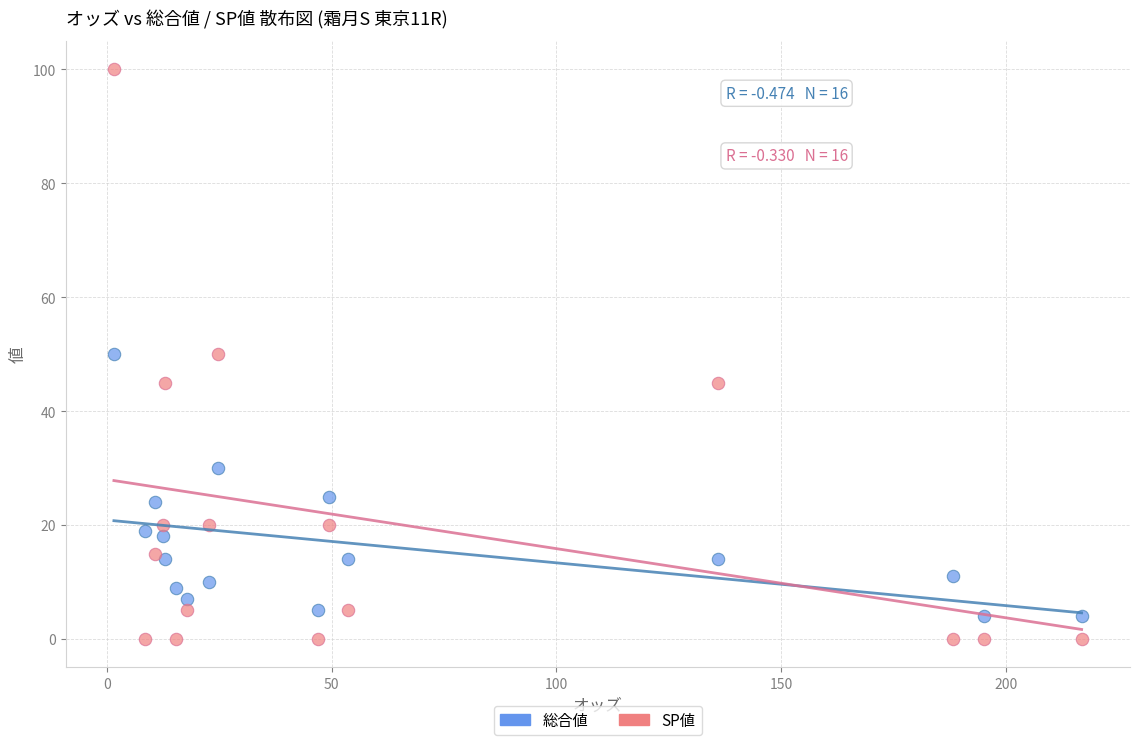

What are all the series names shown in the legend?

総合値, SP値